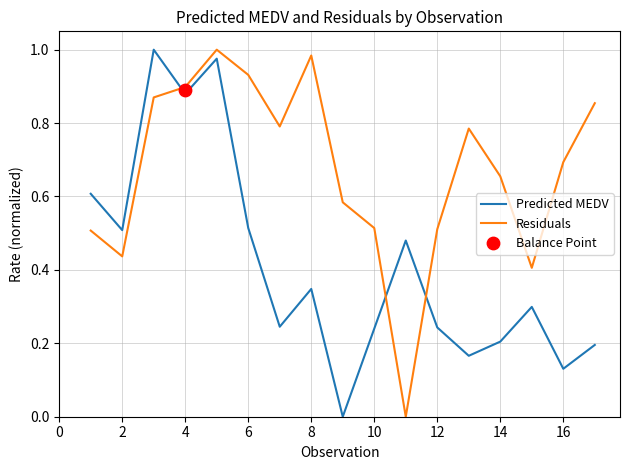

At how many categories does at least one series exceed 0?

17